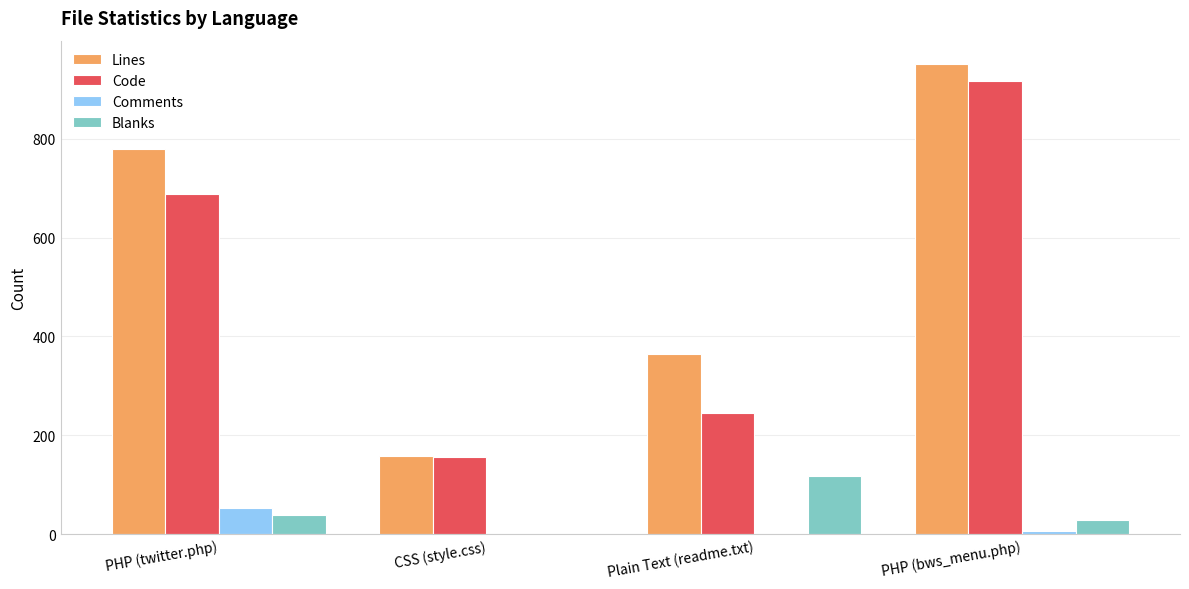

Is it true that Lines equals 364 at Plain Text (readme.txt)?

True